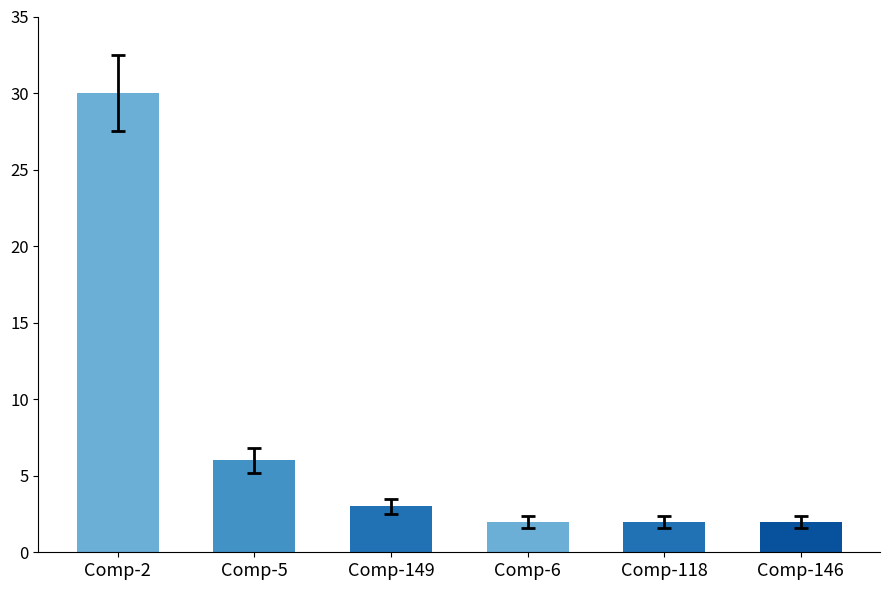

What is the ratio of the value at Comp-118 to the value at Comp-2?

0.1